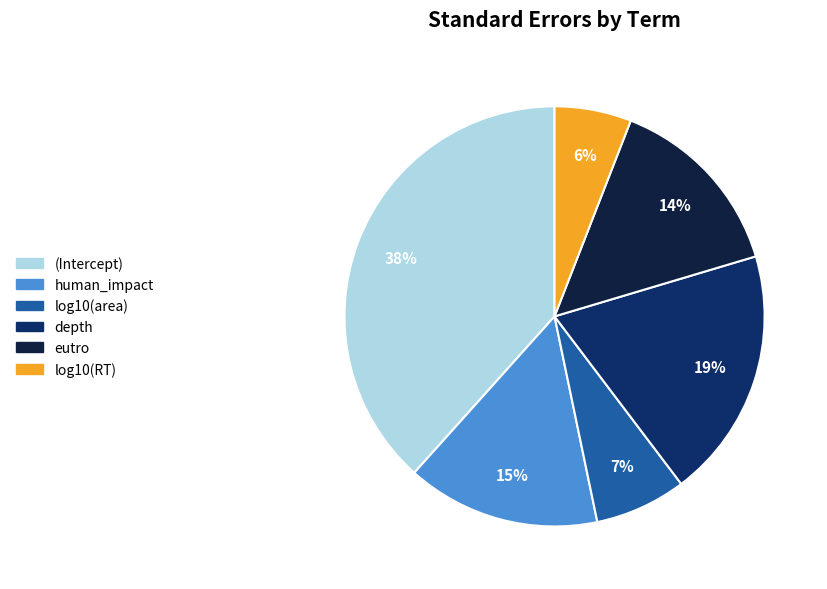

To the nearest percent, what is the difference between the log10(area) and depth slice percentages?

12%